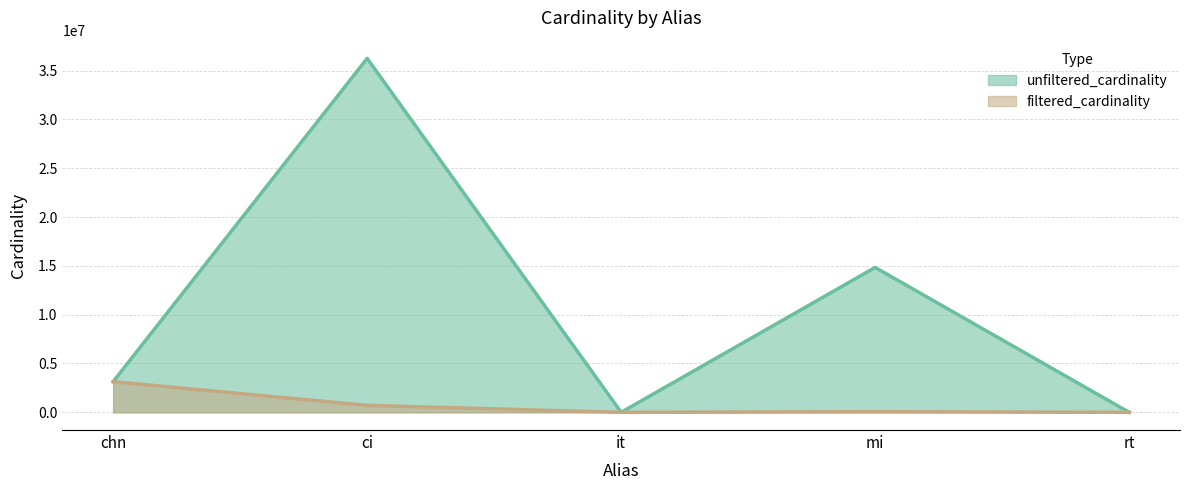

True or false: filtered_cardinality and unfiltered_cardinality intersect in this chart.

False